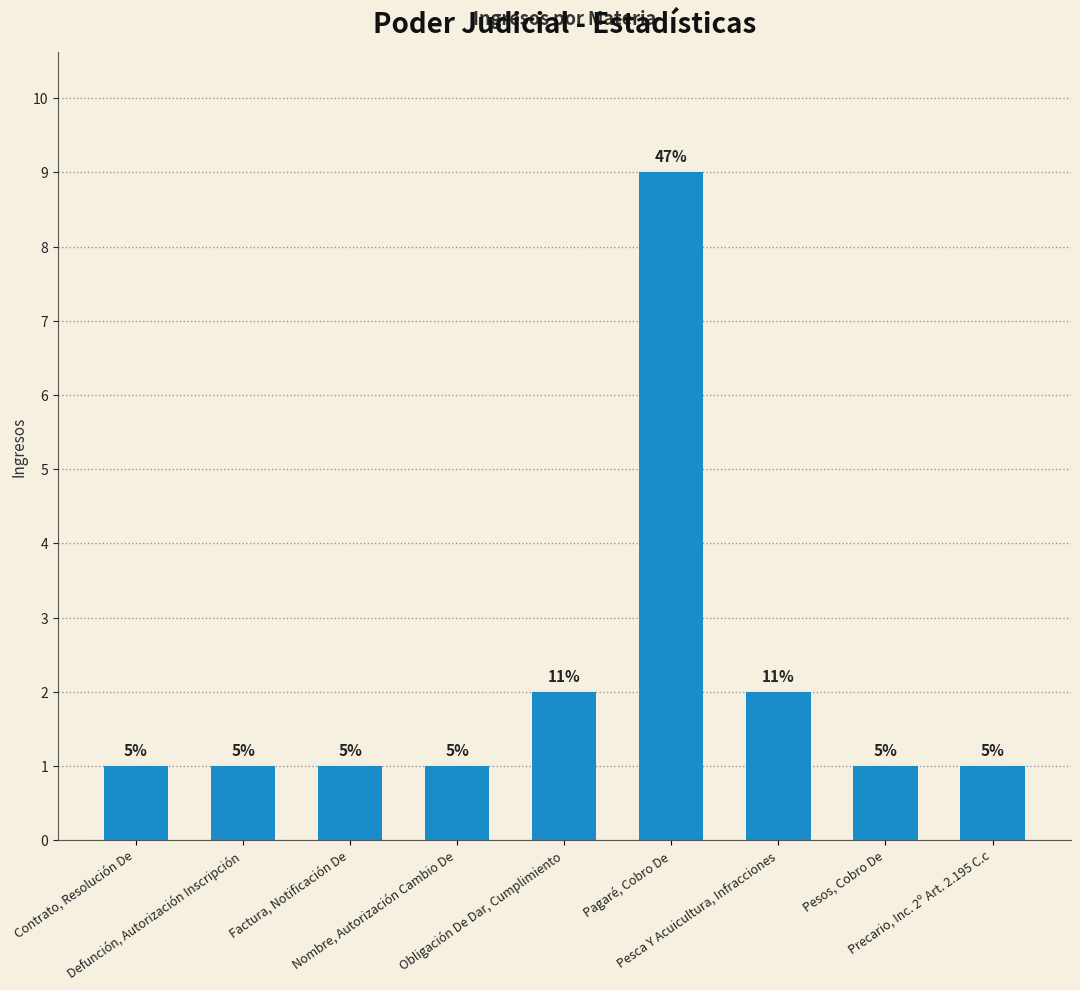

What is the greatest value displayed?

9